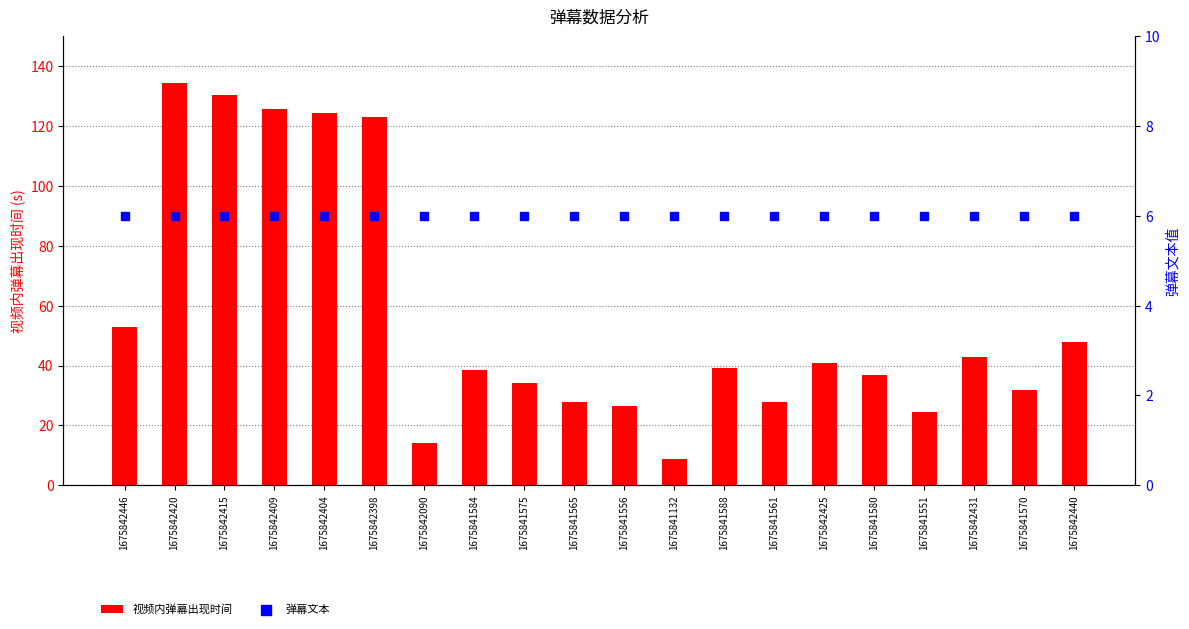

What is the total value across all series at 1675841575?

40.2